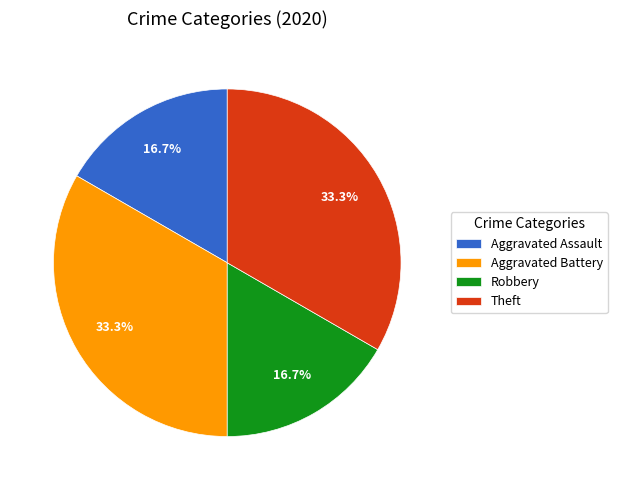

What percentage is NOT represented by Aggravated Assault?

83.3%